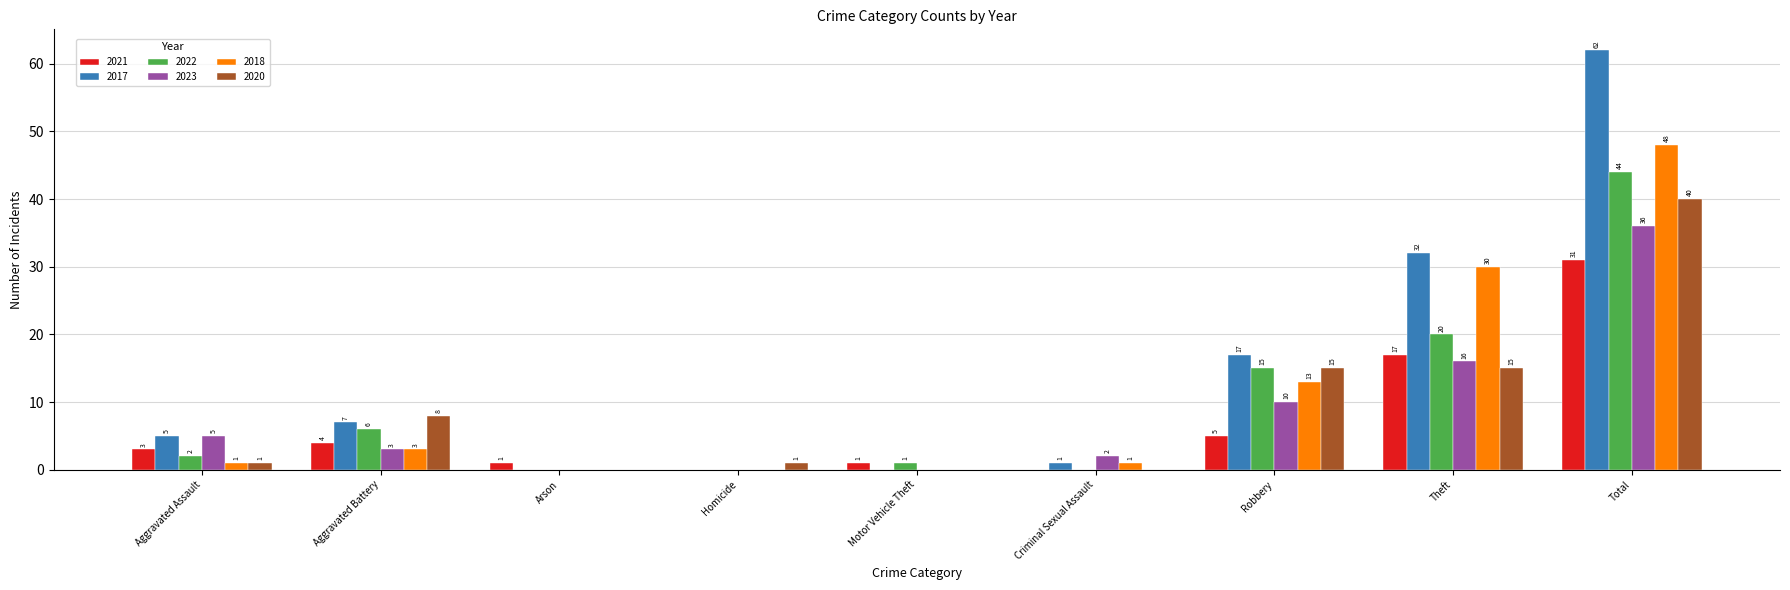

What is the sum of all 2020 values?

80